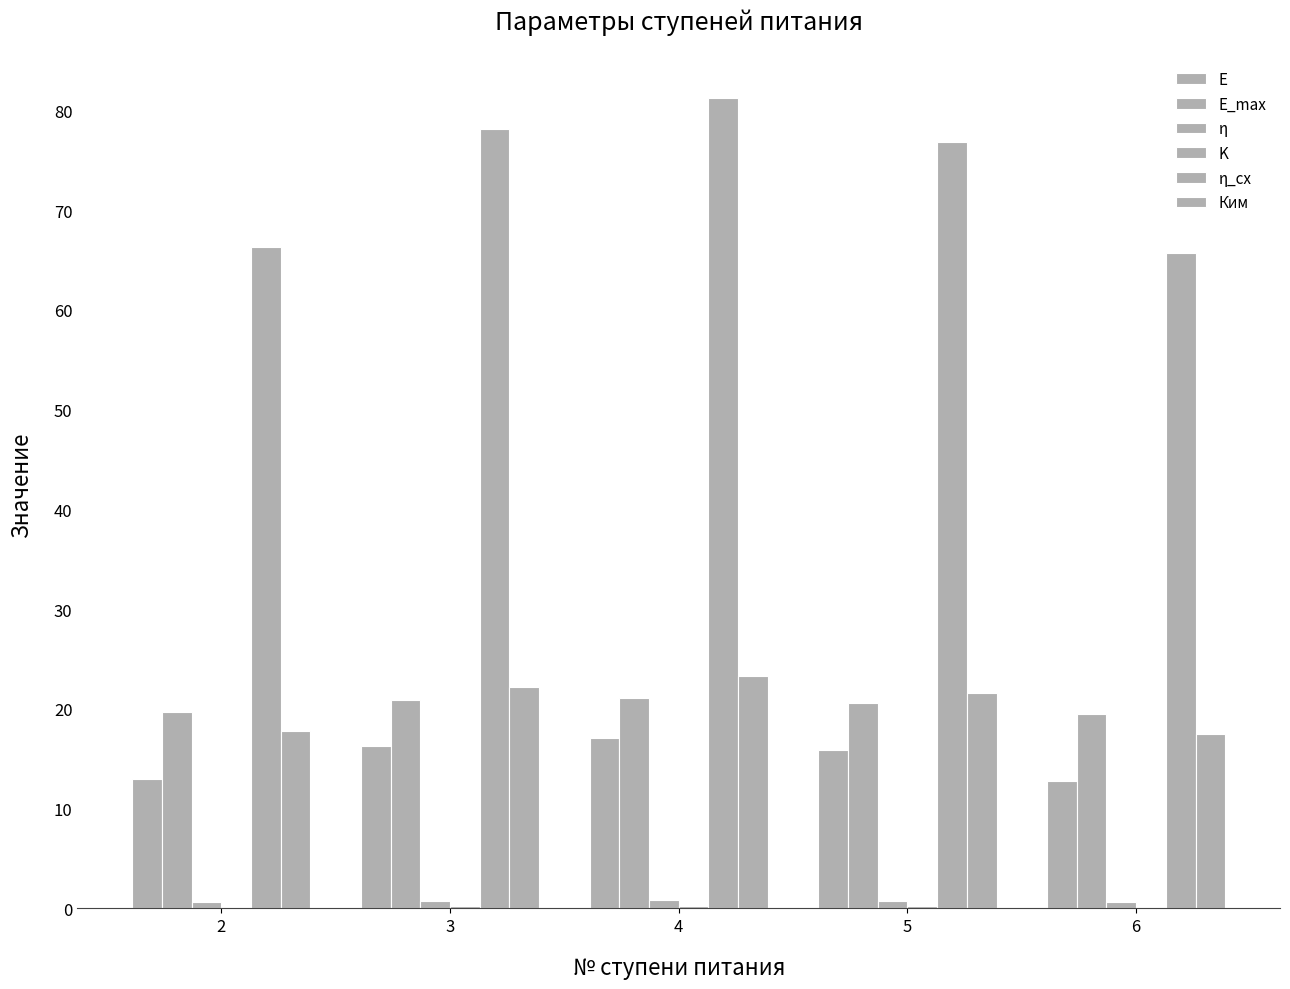

Are the bars horizontal?

No